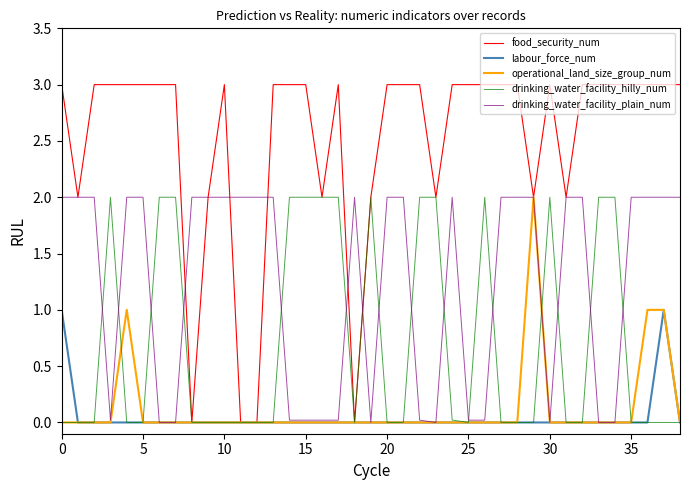

Which series has the widest spread of values?

food_security_num